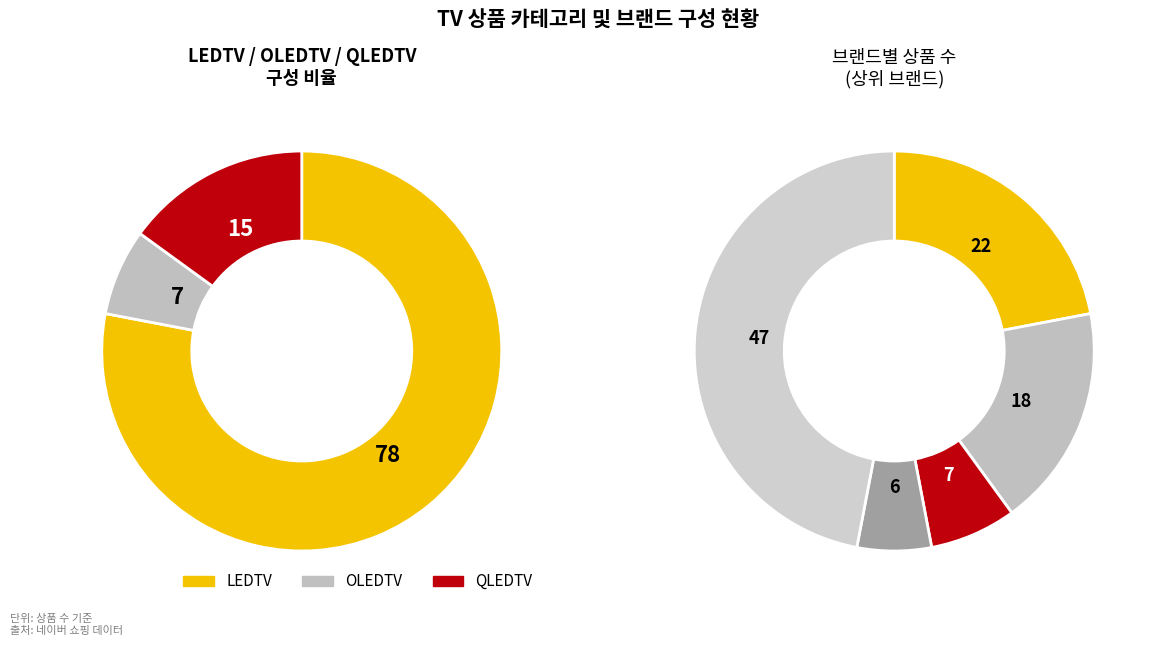

Which category has the smallest portion of the pie?

OLEDTV